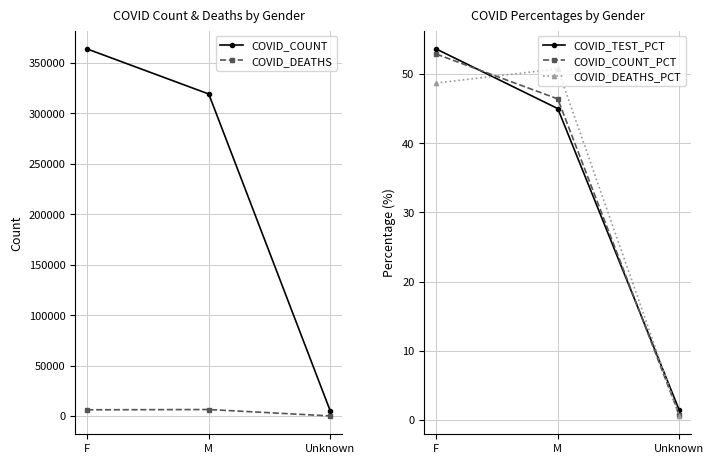

What is the maximum value for COVID_DEATHS_PCT?

50.7